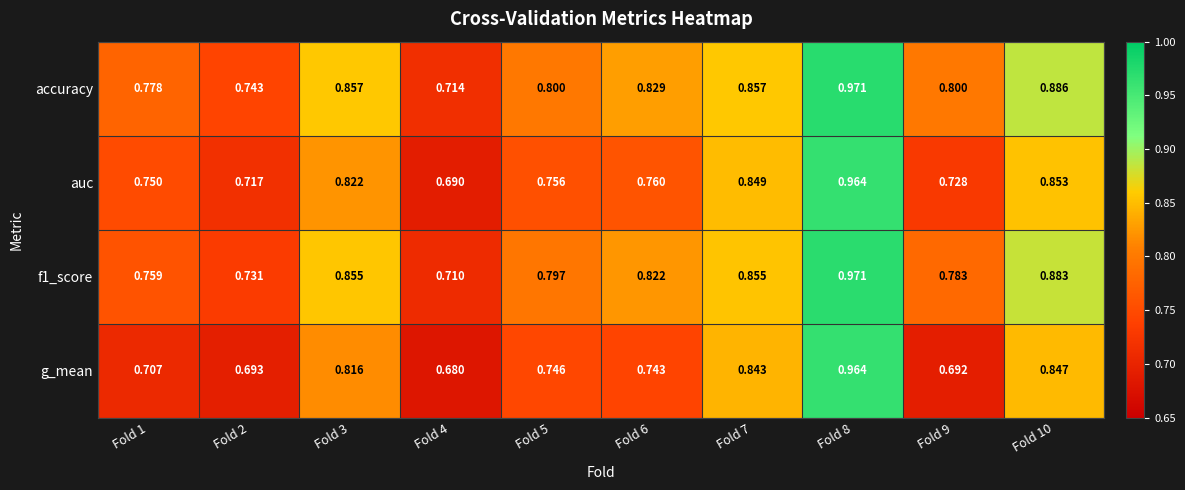

At which category is the sum across all series the highest?

Fold 8